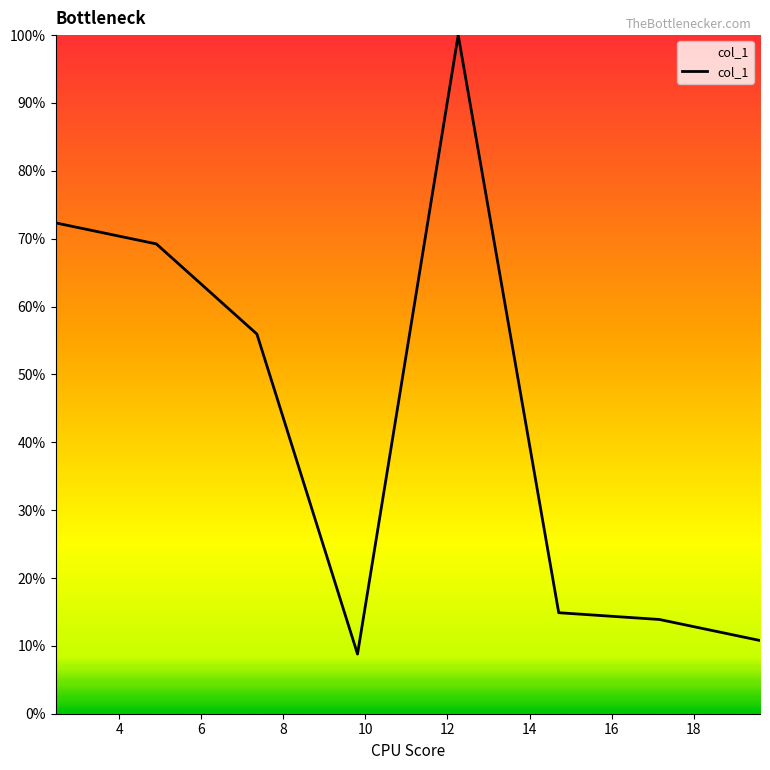

What is the sum of all values?

3.5